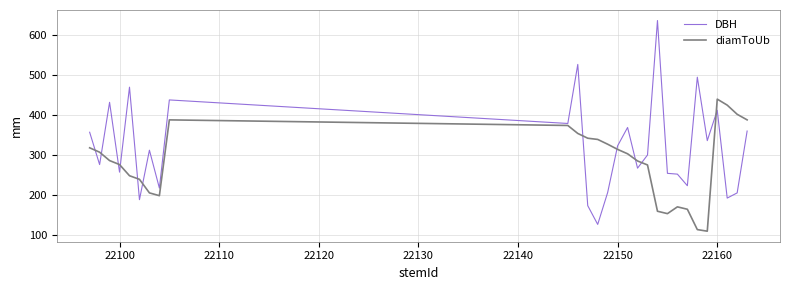

Which series has the widest spread of values?

DBH